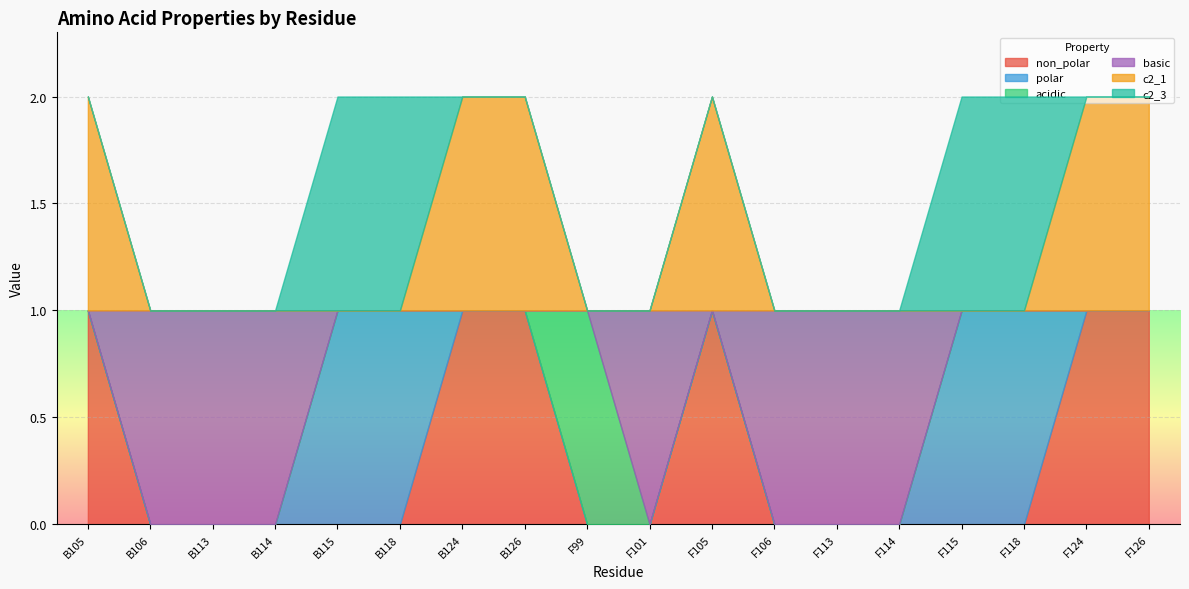

Reading left to right, what are all the values shown in this chart?

non_polar: B105=1	B106=0	B113=0	B114=0	B115=0	B118=0	B124=1	B126=1	F99=0	F101=0	F105=1	F106=0	F113=0	F114=0	F115=0	F118=0	F124=1	F126=1
polar: B105=0	B106=0	B113=0	B114=0	B115=1	B118=1	B124=0	B126=0	F99=0	F101=0	F105=0	F106=0	F113=0	F114=0	F115=1	F118=1	F124=0	F126=0
acidic: B105=0	B106=0	B113=0	B114=0	B115=0	B118=0	B124=0	B126=0	F99=1	F101=0	F105=0	F106=0	F113=0	F114=0	F115=0	F118=0	F124=0	F126=0
basic: B105=0	B106=1	B113=1	B114=1	B115=0	B118=0	B124=0	B126=0	F99=0	F101=1	F105=0	F106=1	F113=1	F114=1	F115=0	F118=0	F124=0	F126=0
c2_1: B105=1	B106=0	B113=0	B114=0	B115=0	B118=0	B124=1	B126=1	F99=0	F101=0	F105=1	F106=0	F113=0	F114=0	F115=0	F118=0	F124=1	F126=1
c2_3: B105=0	B106=0	B113=0	B114=0	B115=1	B118=1	B124=0	B126=0	F99=0	F101=0	F105=0	F106=0	F113=0	F114=0	F115=1	F118=1	F124=0	F126=0